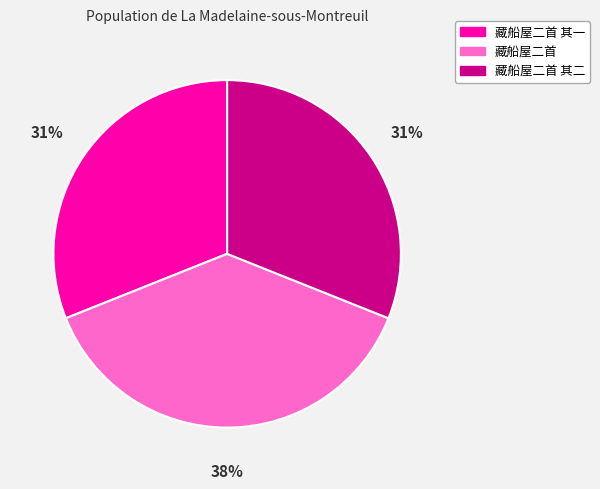

How many slices are in this pie chart?

3